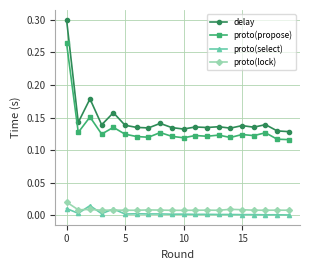

True or false: delay and proto(propose) intersect in this chart.

False